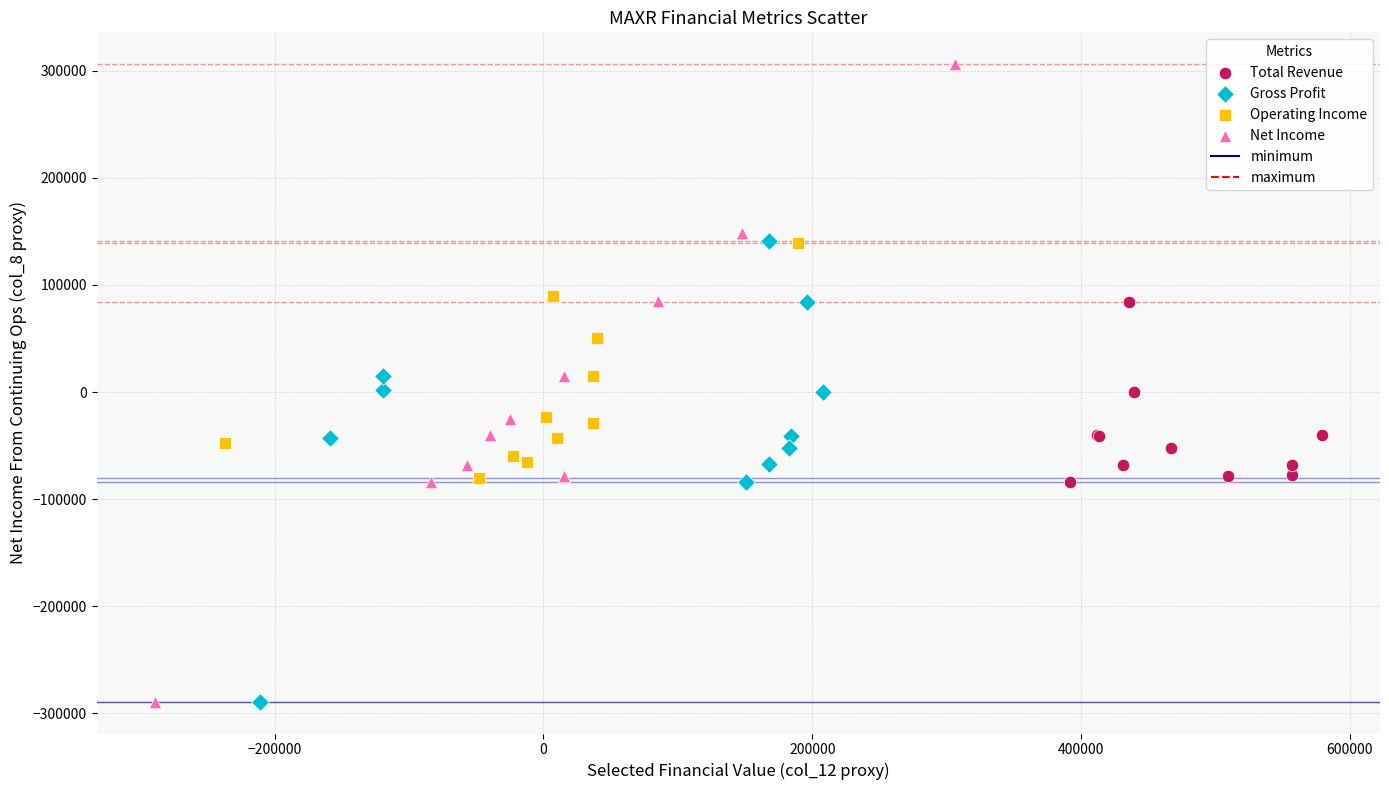

Which series has the widest spread of Y values?

Net Income